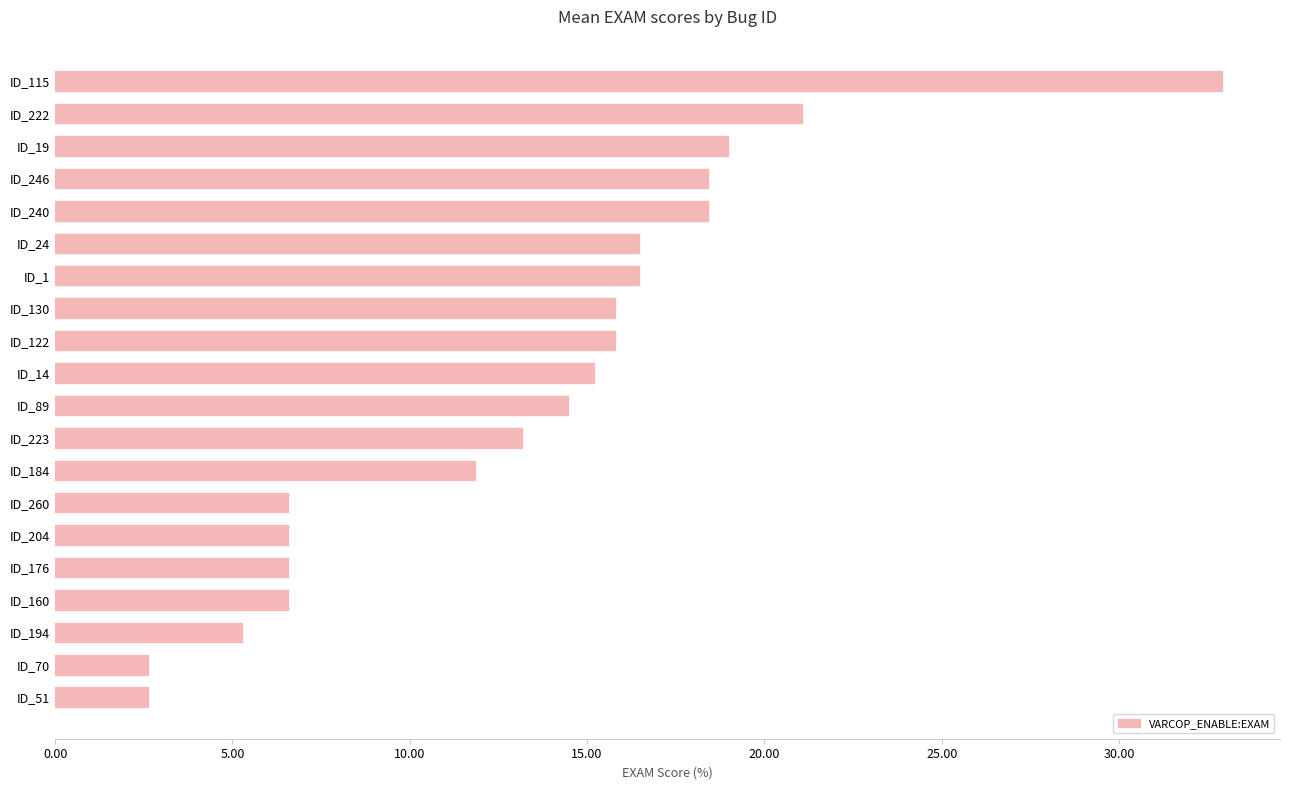

The value at ID_240 is 32.1. True or false?

False